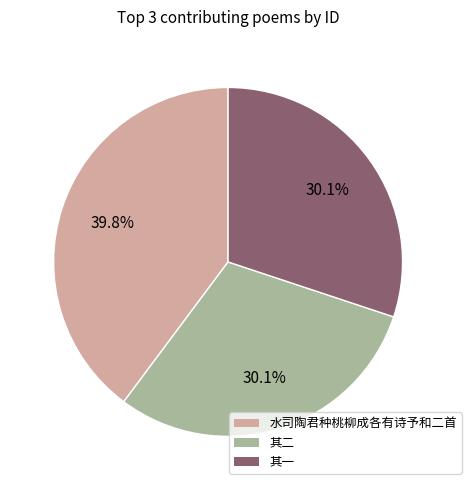

How many segments does this pie chart have?

3